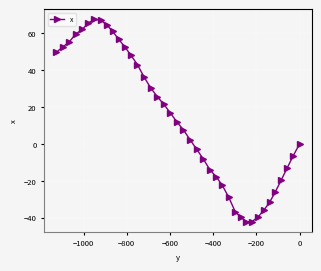

How many data points are less than 11?

20